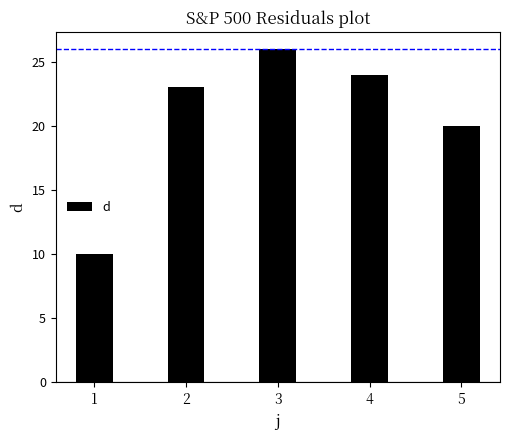

List the labels in order of value, smallest first.

1, 5, 2, 4, 3